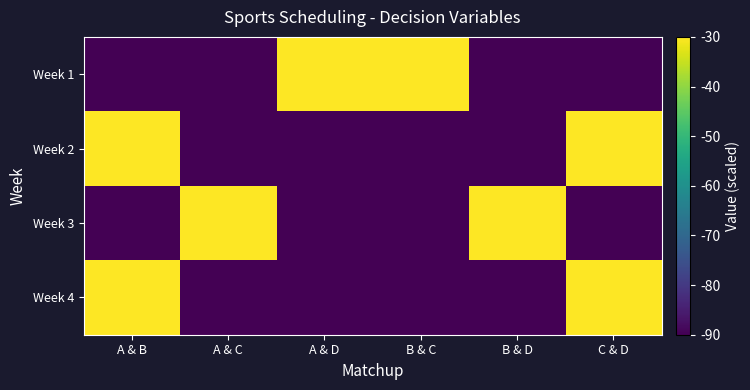

Reading left to right, list all the values displayed in this chart.

Week 1: A & B=-90	A & C=-90	A & D=-30	B & C=-30	B & D=-90	C & D=-90
Week 2: A & B=-30	A & C=-90	A & D=-90	B & C=-90	B & D=-90	C & D=-30
Week 3: A & B=-90	A & C=-30	A & D=-90	B & C=-90	B & D=-30	C & D=-90
Week 4: A & B=-30	A & C=-90	A & D=-90	B & C=-90	B & D=-90	C & D=-30